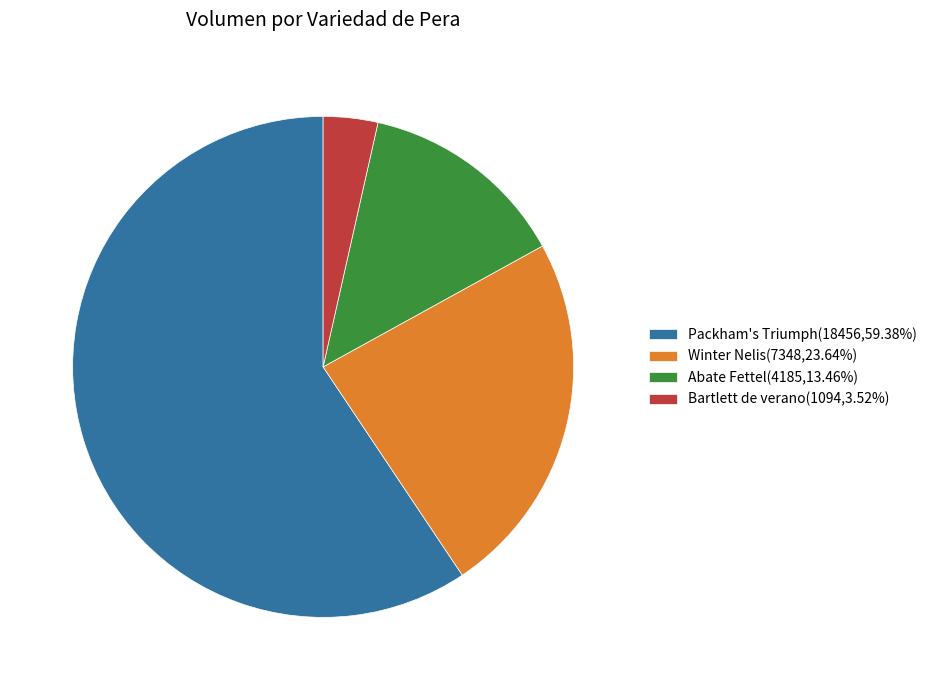

Count the number of slices in the pie.

4